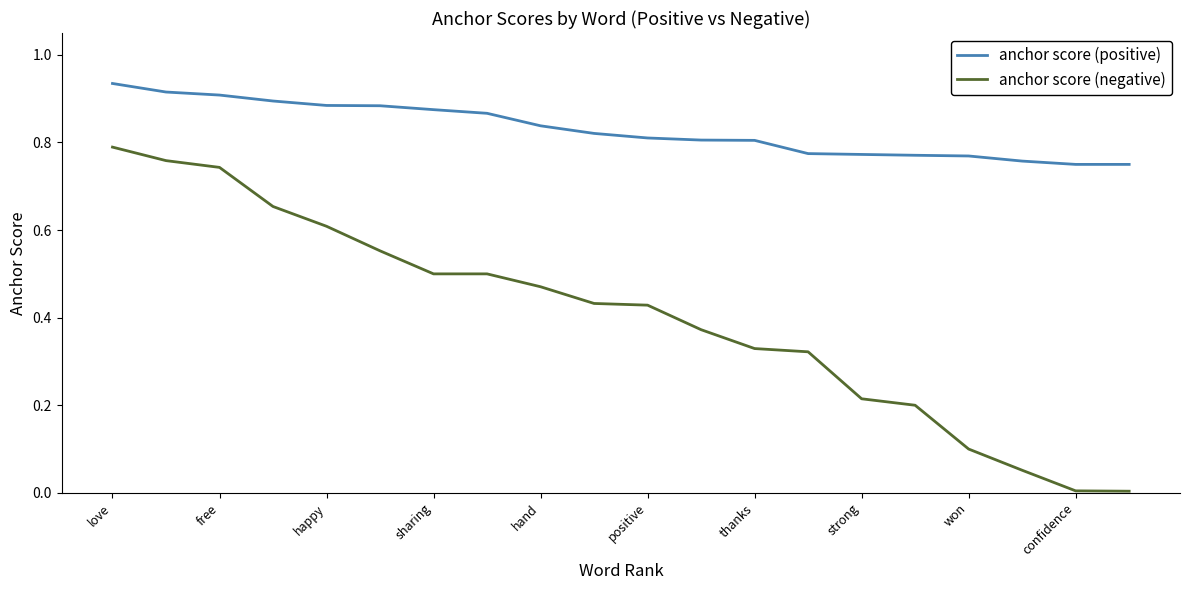

Is this an area chart (filled region under the line)?

No